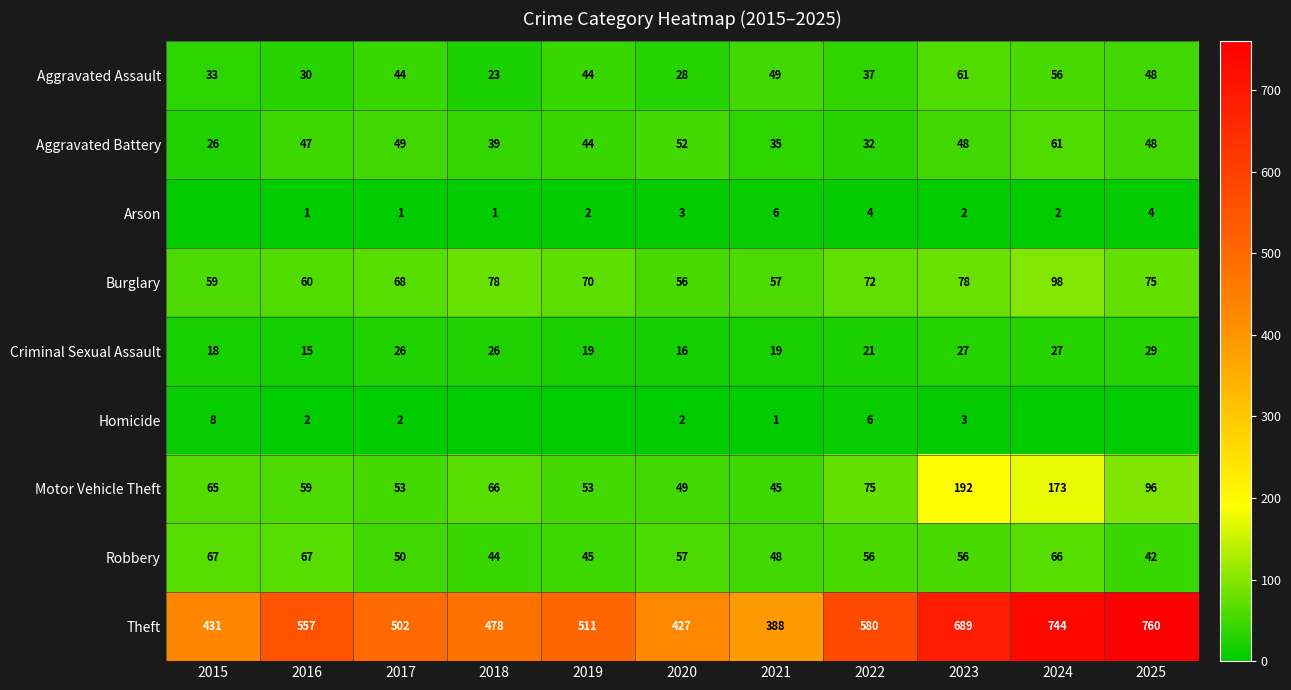

True or false: Motor Vehicle Theft has a value of 66 at 2018.

True